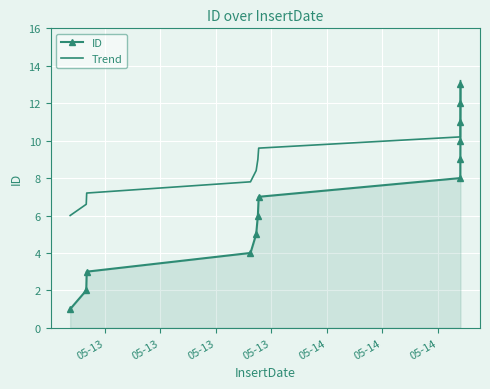

Which series has the largest total across all categories?

Trend